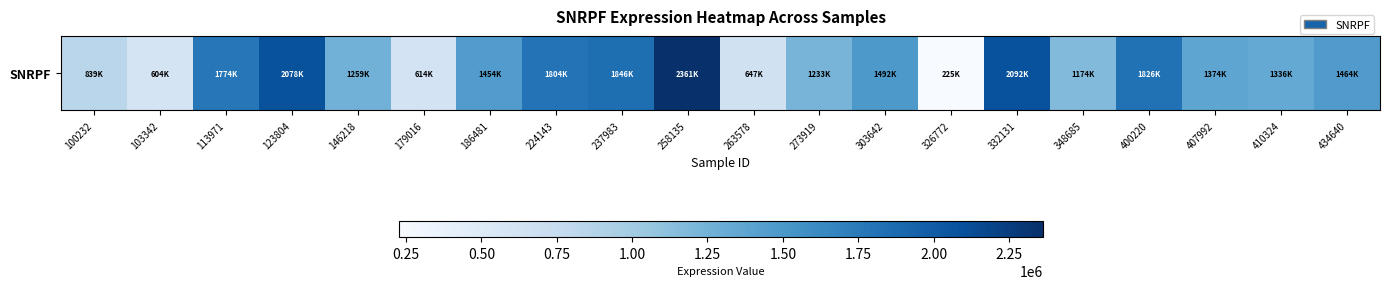

Which has a higher value, 237983 or 263578?

237983